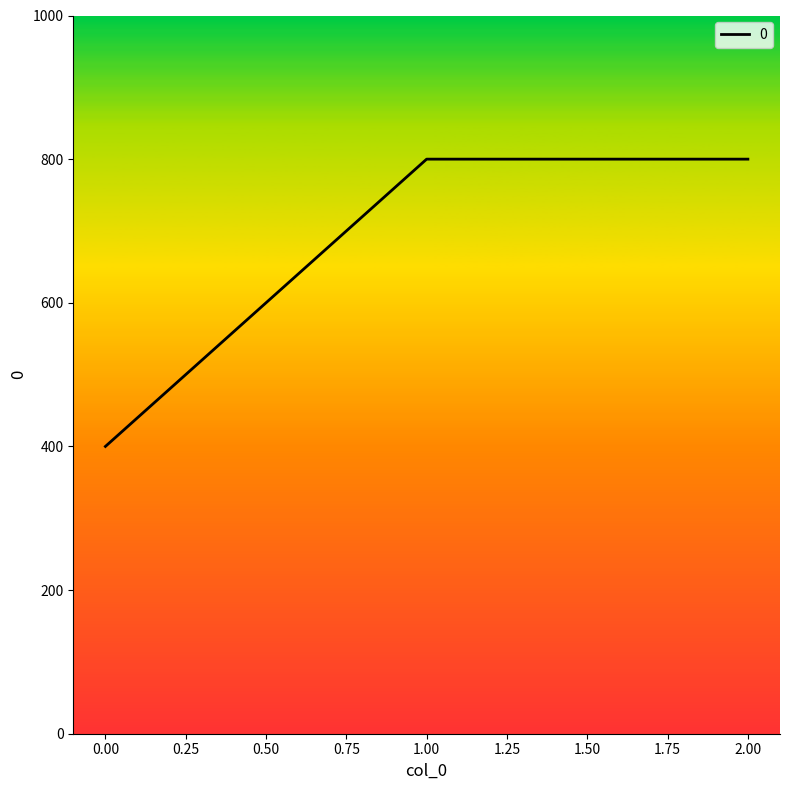

Reading left to right, transcribe all the data shown in this chart.

0=400	1=800	2=800